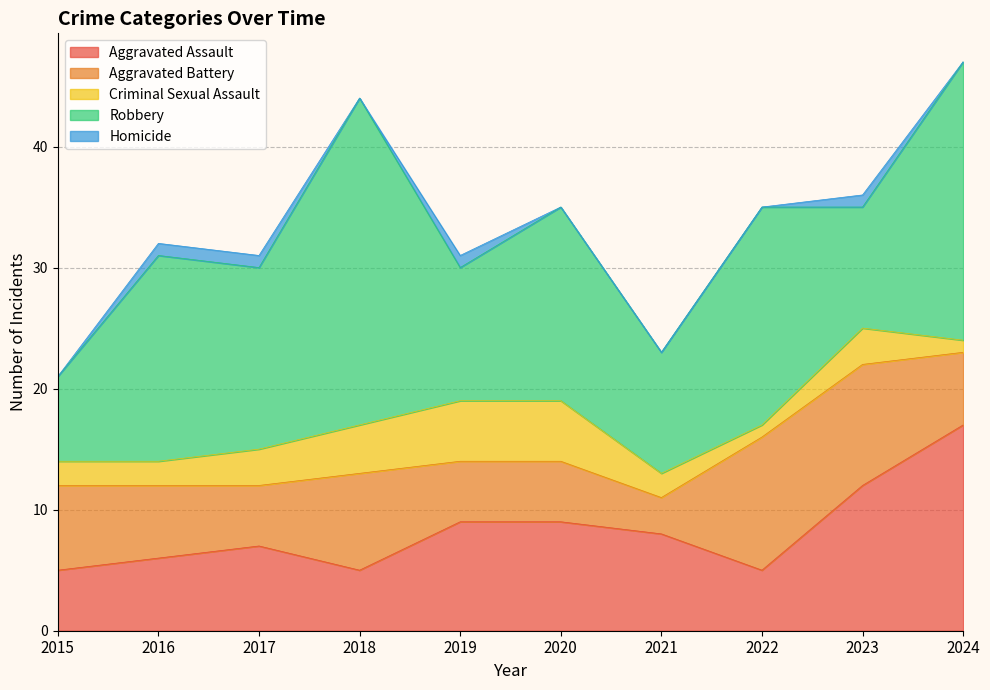

What is the maximum value shown in the chart?

27